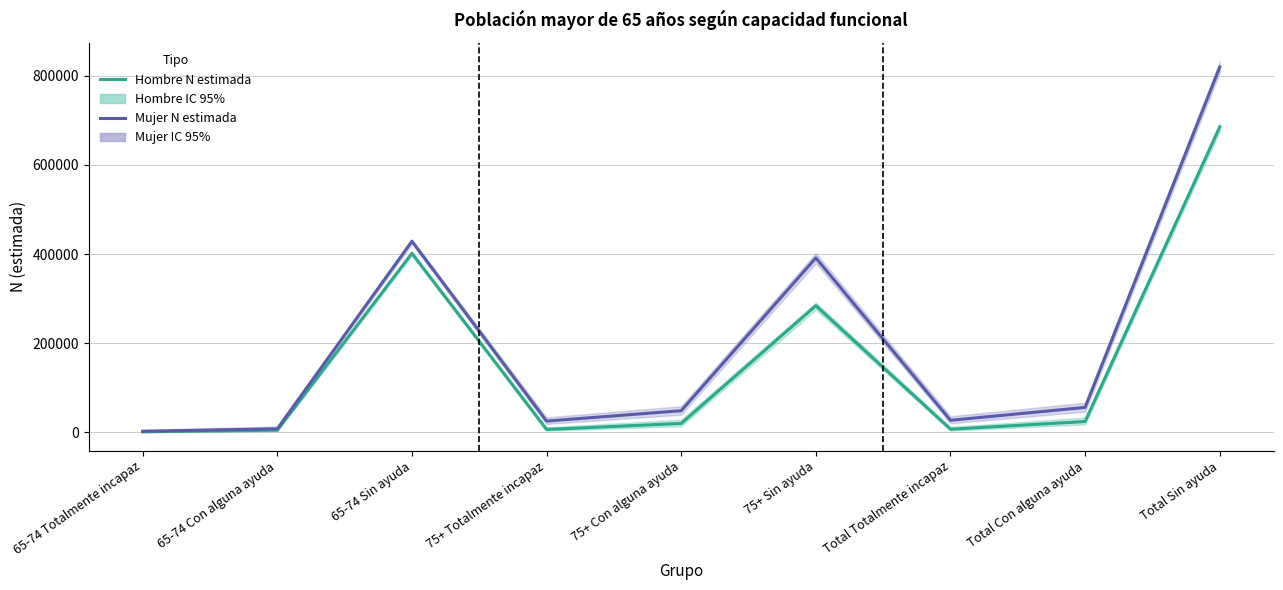

Which series has the widest spread of values?

Mujer N estimada